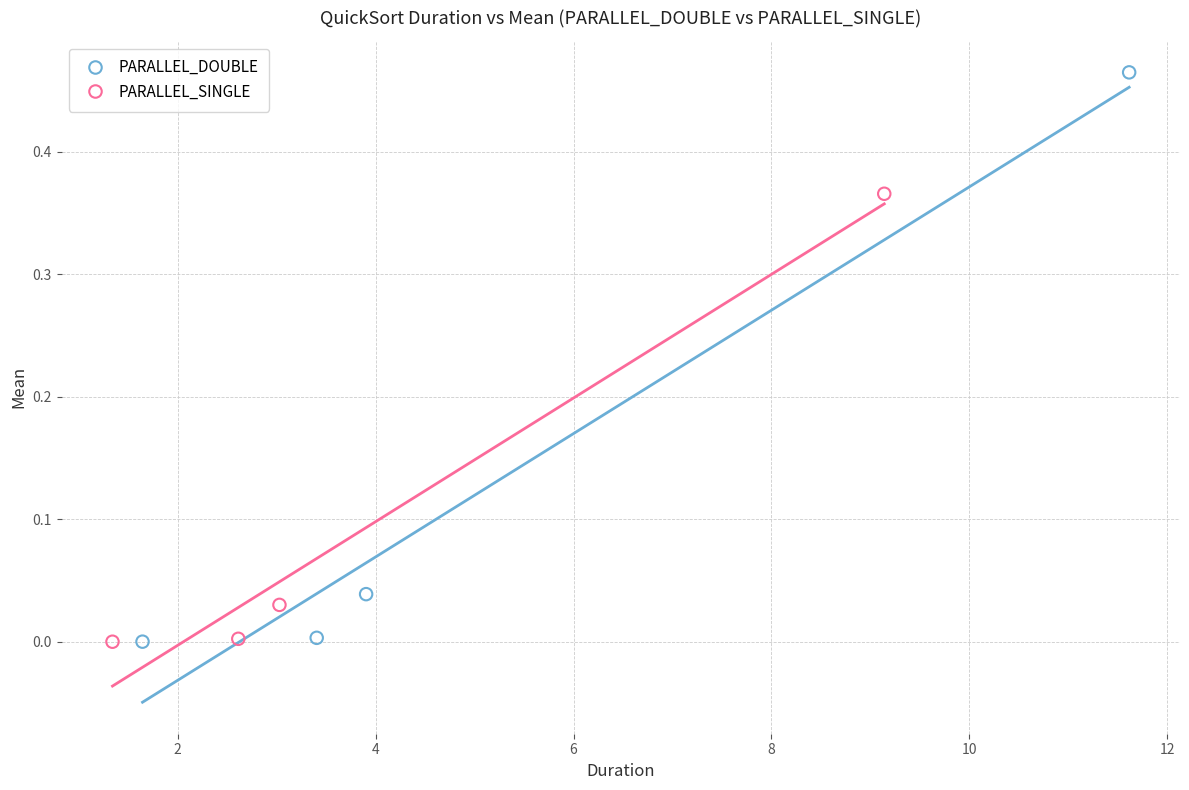

Which series contains the highest Y value?

PARALLEL_DOUBLE